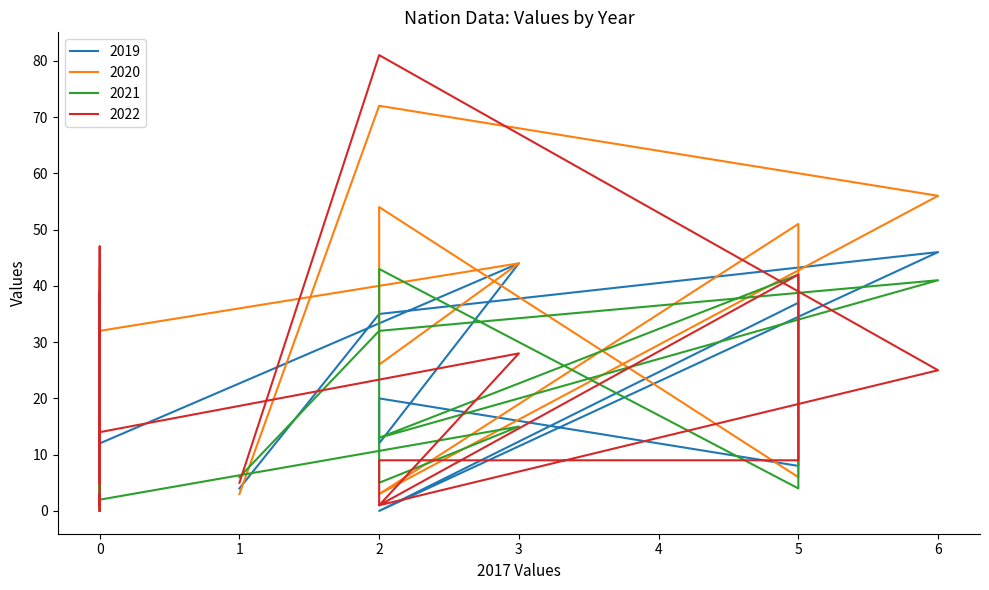

Is it true that 2022 equals 31 at 0?

False